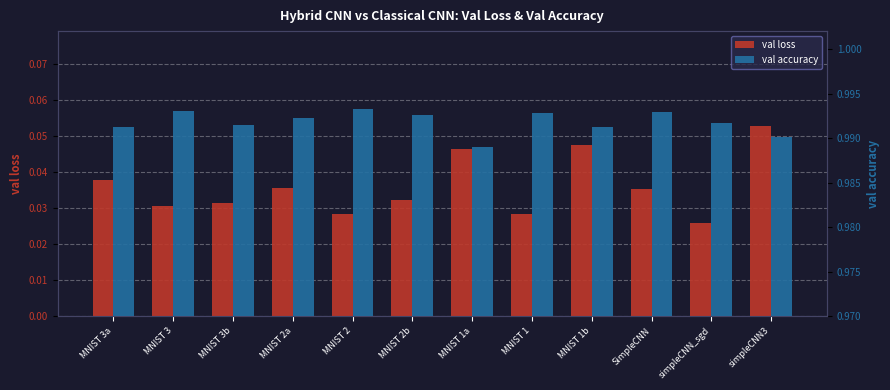

Which category has the lowest value across all series?

simpleCNN_sgd